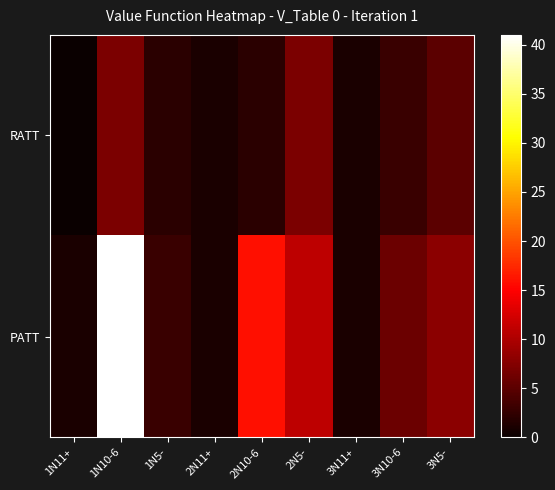

Which series has the widest spread of values?

PATT